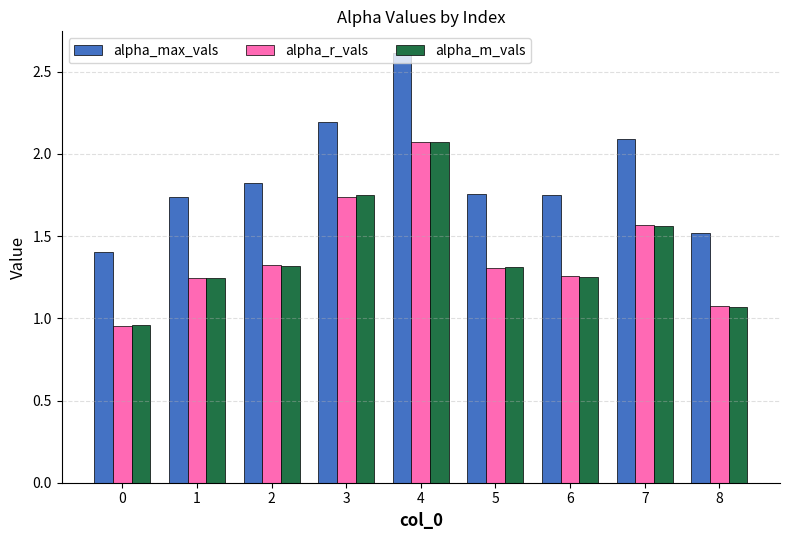

What is the difference between the second highest and second lowest values in the alpha_m_vals series?

0.7